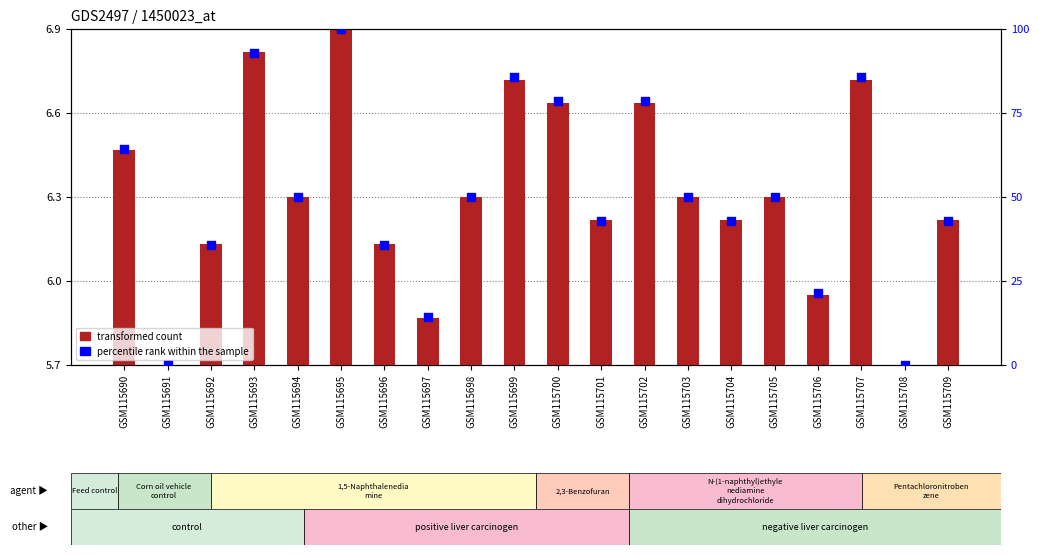

At which category is the sum across all series the highest?

GSM115695